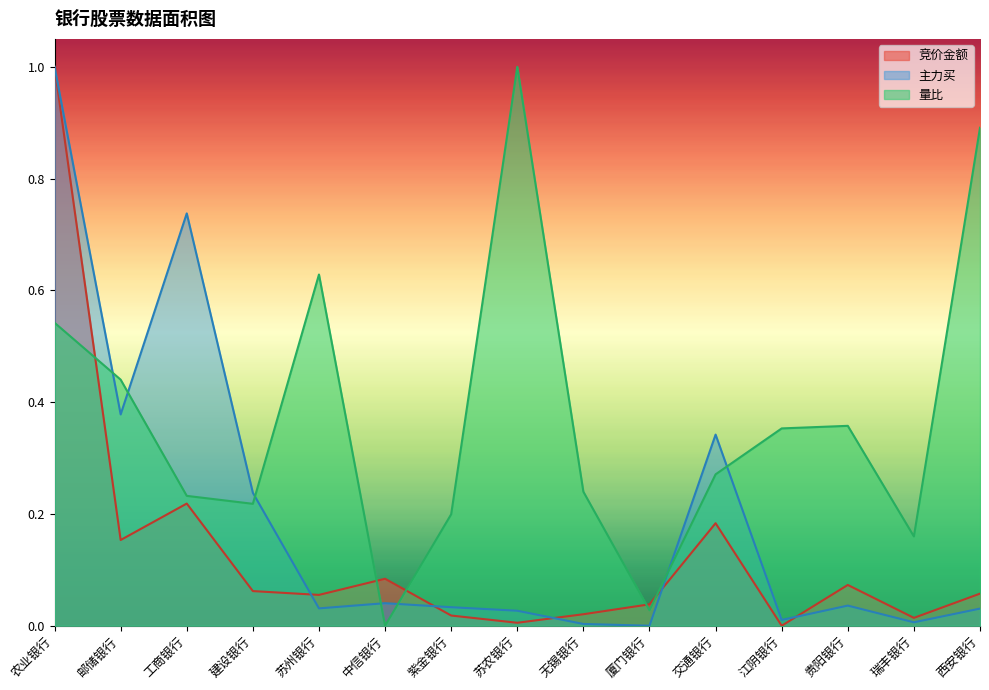

What is the difference between the maximum and minimum values in the 主力买 series?

1.0